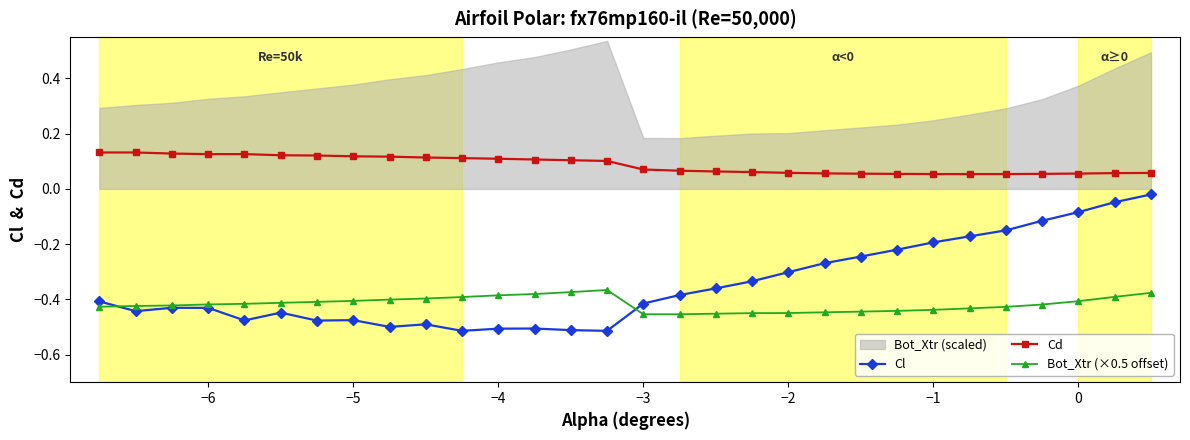

True or false: Cl and Cd cross at least once.

False